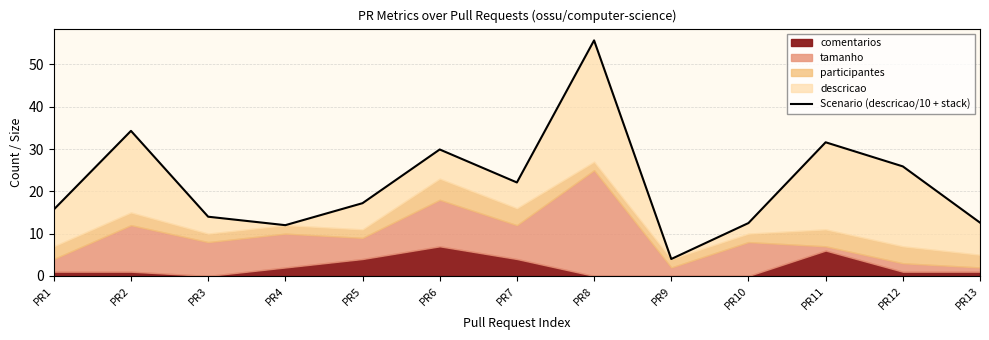

List the labels in order of value, smallest first.

PR9, PR4, PR10, PR13, PR3, PR1, PR5, PR7, PR12, PR6, PR11, PR2, PR8